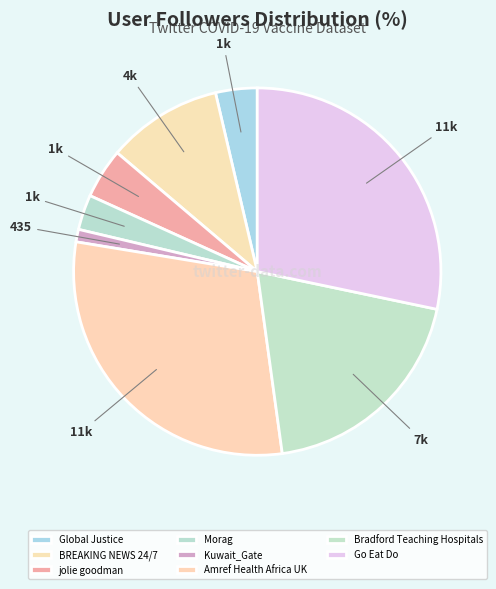

True or false: Morag accounts for 3% of the total.

True